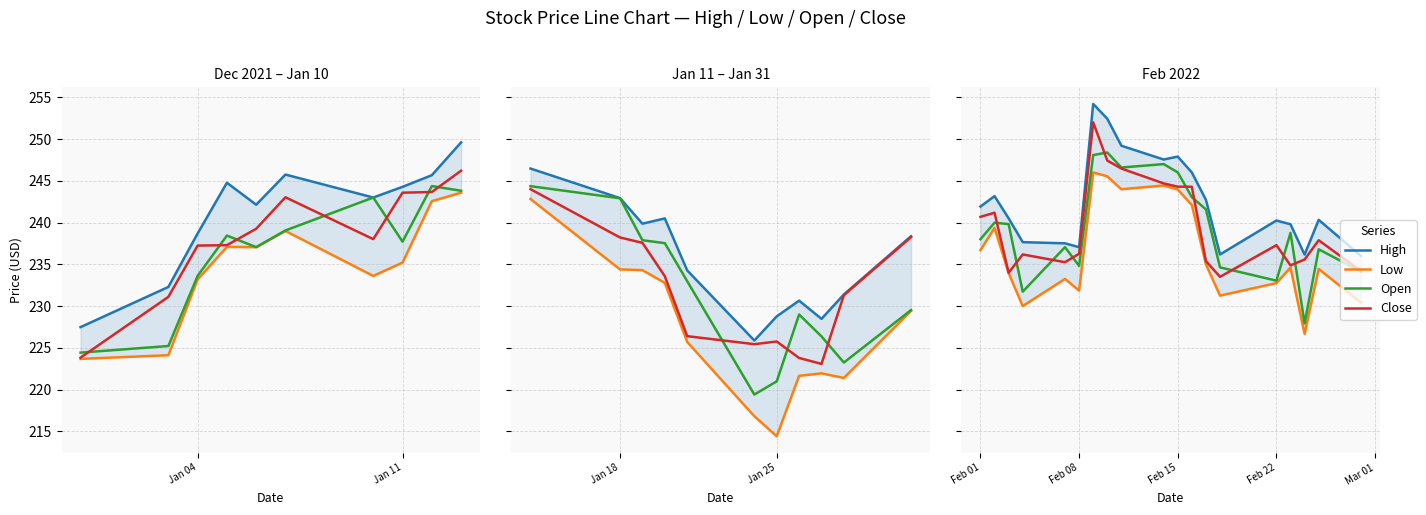

Is this an area chart (filled region under the line)?

No